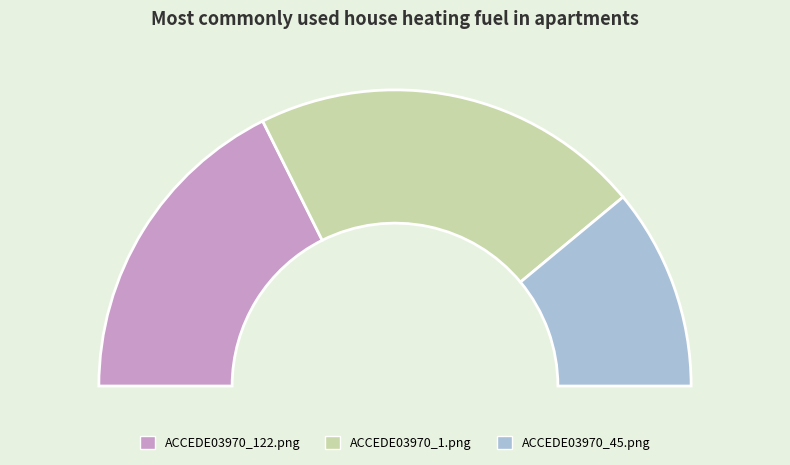

To the nearest percent, what portion does ACCEDE03970_1.png represent?

43%